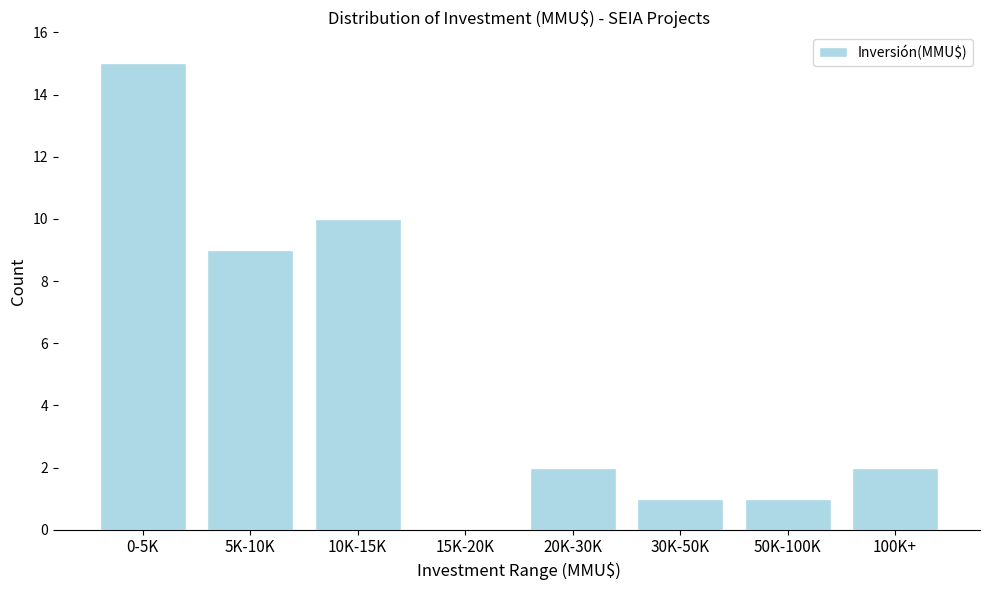

Reading left to right, extract all data points from this chart.

0-5K=15	5K-10K=9	10K-15K=10	15K-20K=0	20K-30K=2	30K-50K=1	50K-100K=1	100K+=2